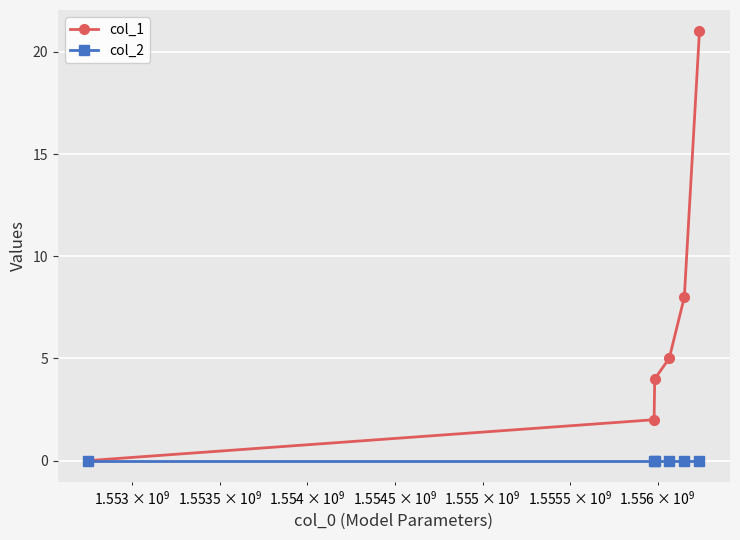

Rank the series by their maximum value, from highest to lowest.

col_1, col_2